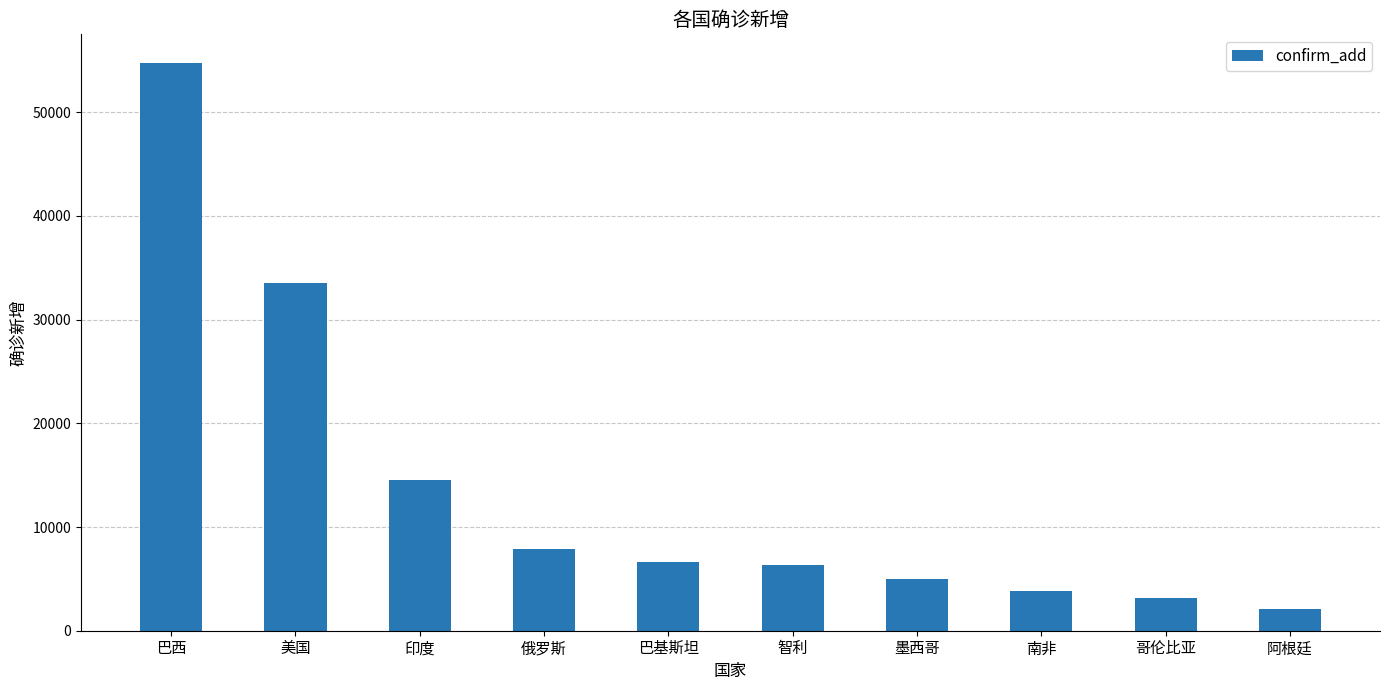

What is the difference between the second highest and minimum values?

31479